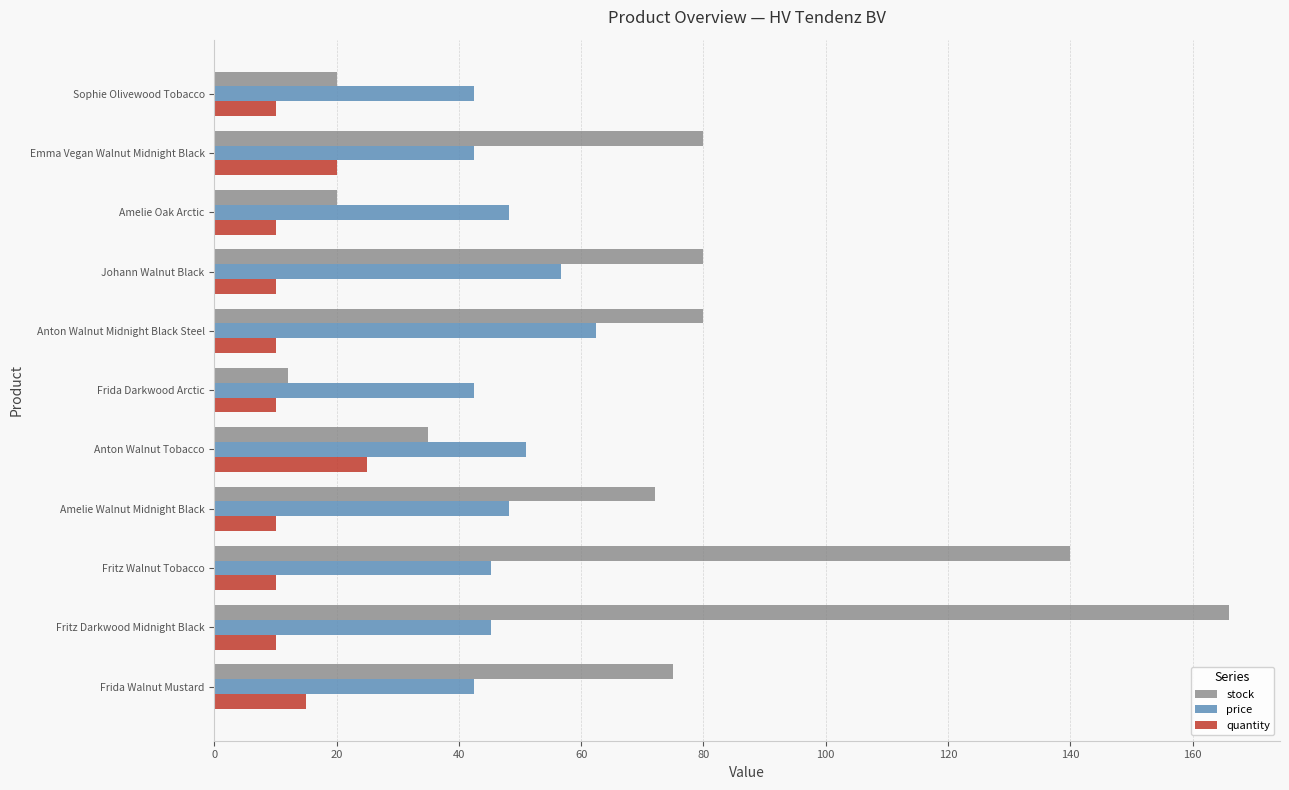

Which series changed the most between Amelie Walnut Midnight Black and Anton Walnut Midnight Black Steel?

price